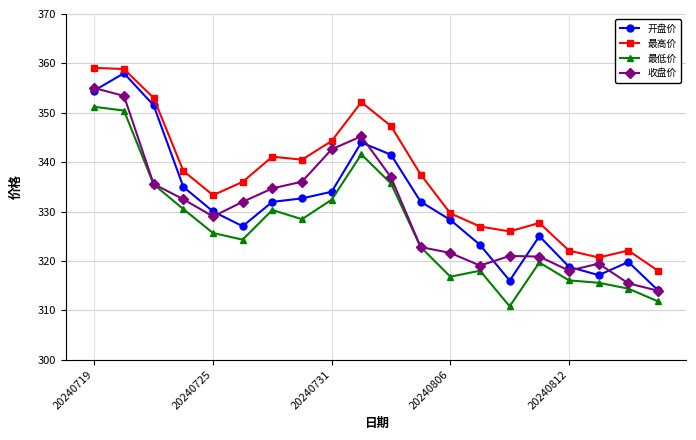

Which series has the largest total across all categories?

最高价